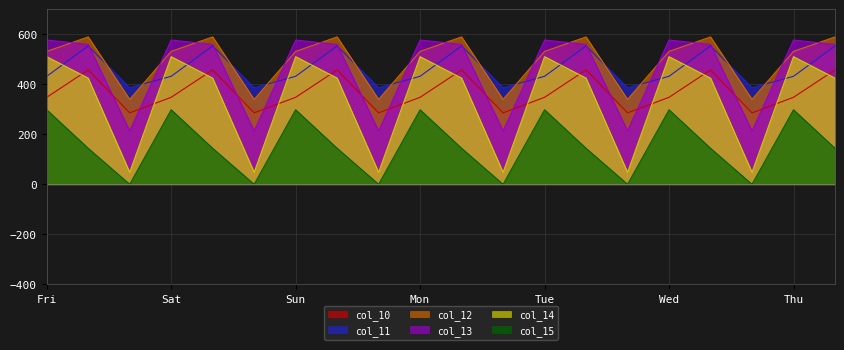

What is the total value across all series at Tue?

2696.3